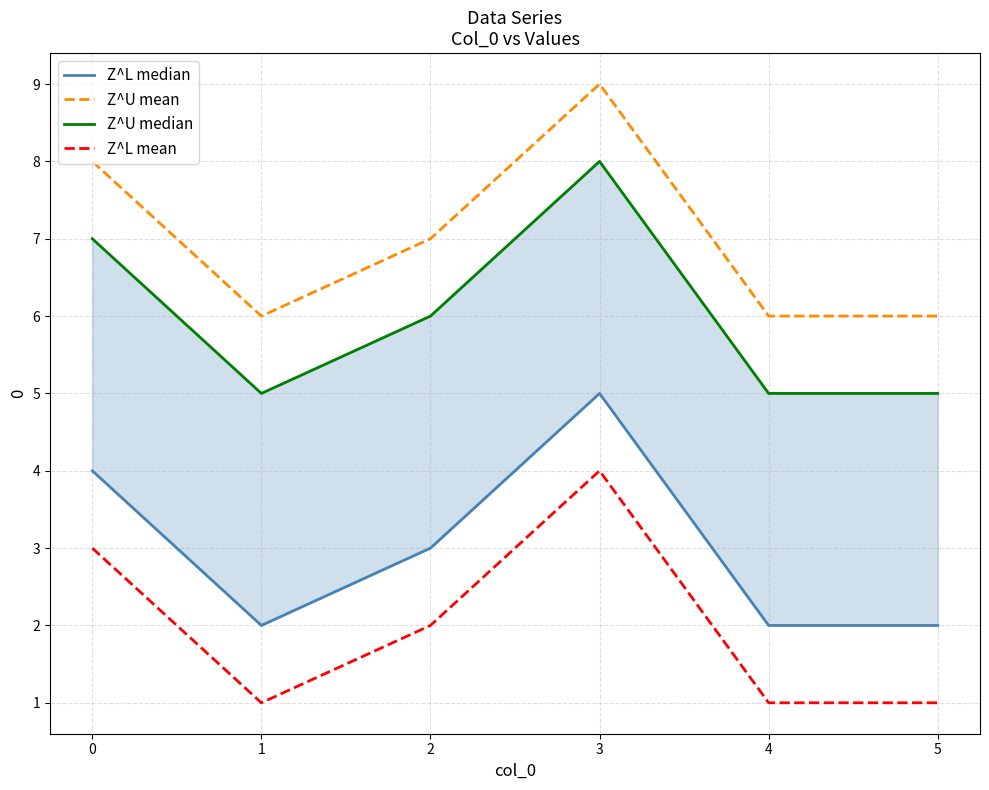

True or false: Z^L mean and Z^U mean cross at least once.

False